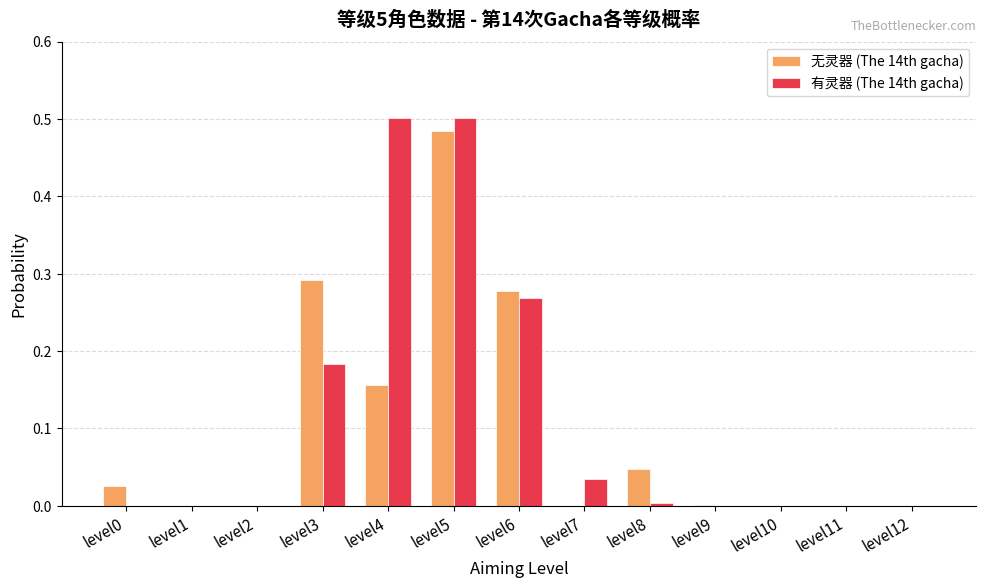

At which label does 无灵器 (The 14th gacha) reach its peak?

level5